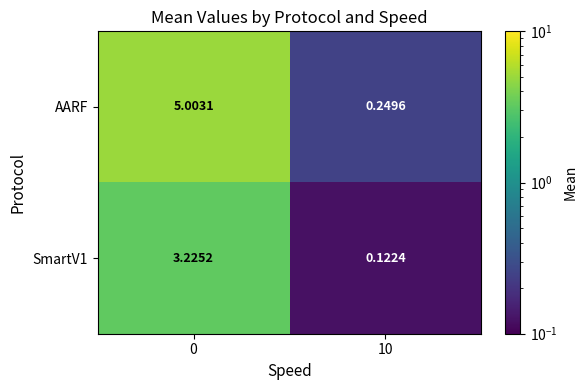

Is the value of AARF at 10 greater than the value of SmartV1 at 0?

No